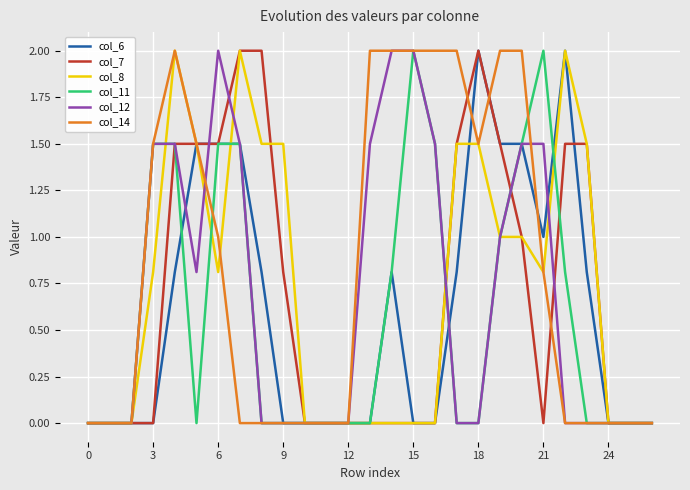

What is the highest value of the col_14 series?

2.0